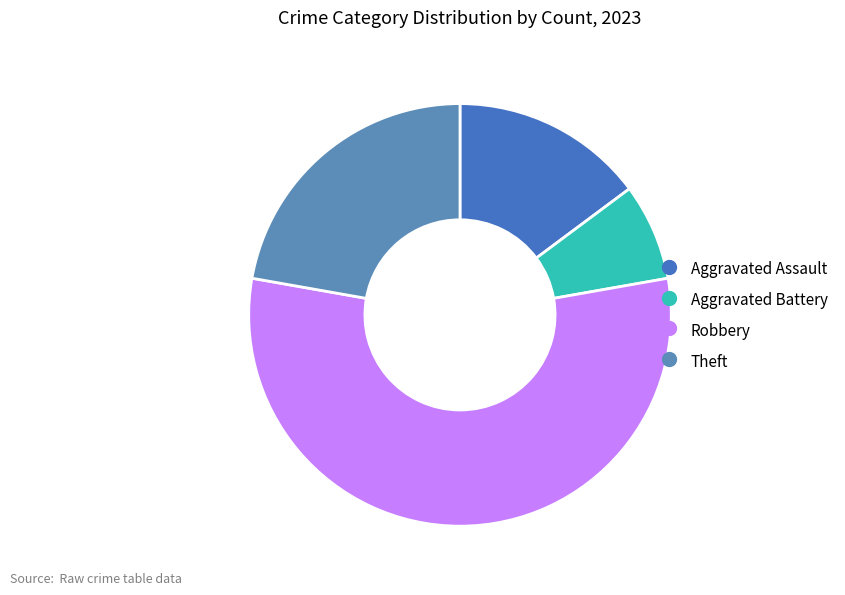

To the nearest percent, what is the average slice percentage?

25%